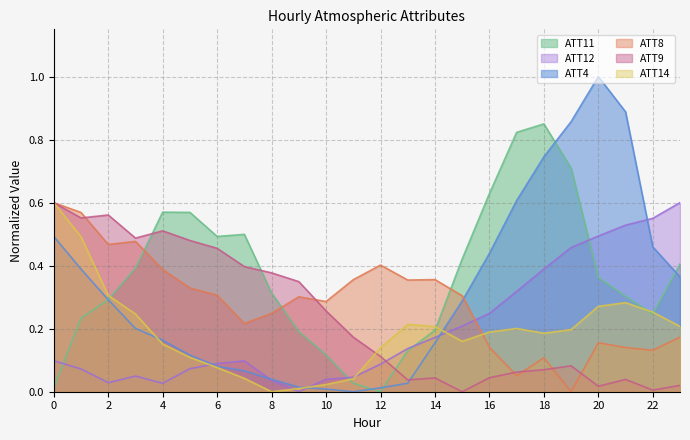

Is the value of ATT14 at 23 greater than the value of ATT12 at 3?

Yes